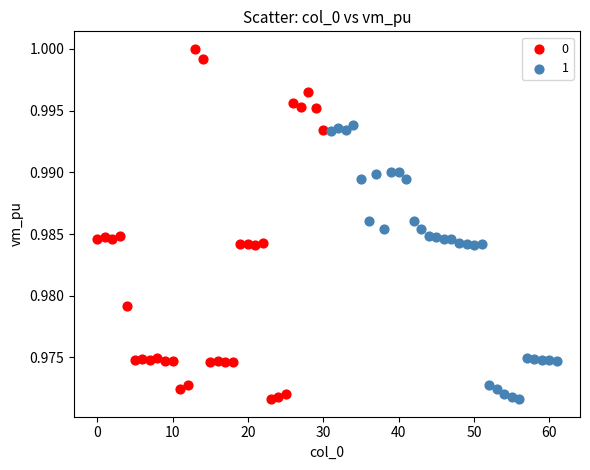

What are all the series names shown in the legend?

0, 1